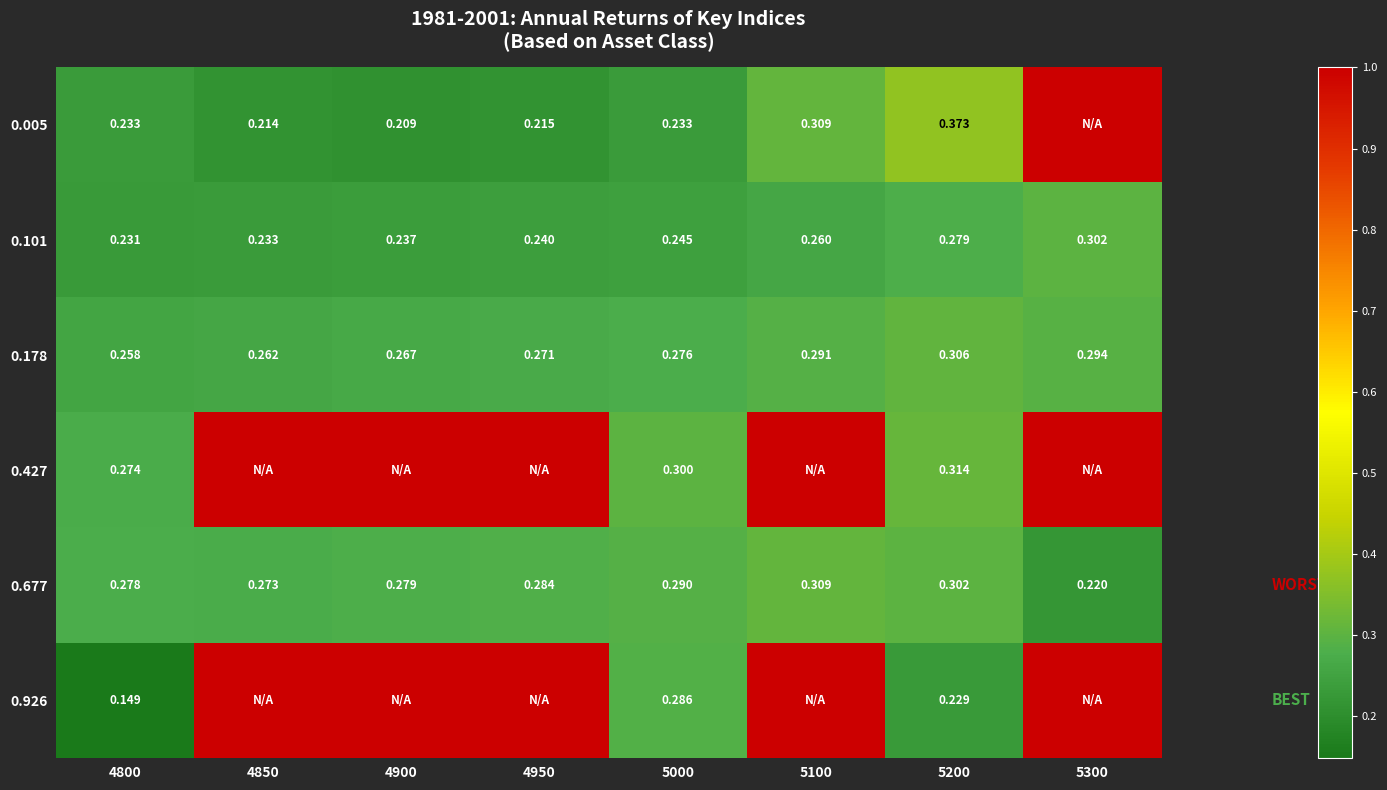

Which has a higher value, 4800 or 4850?

4800